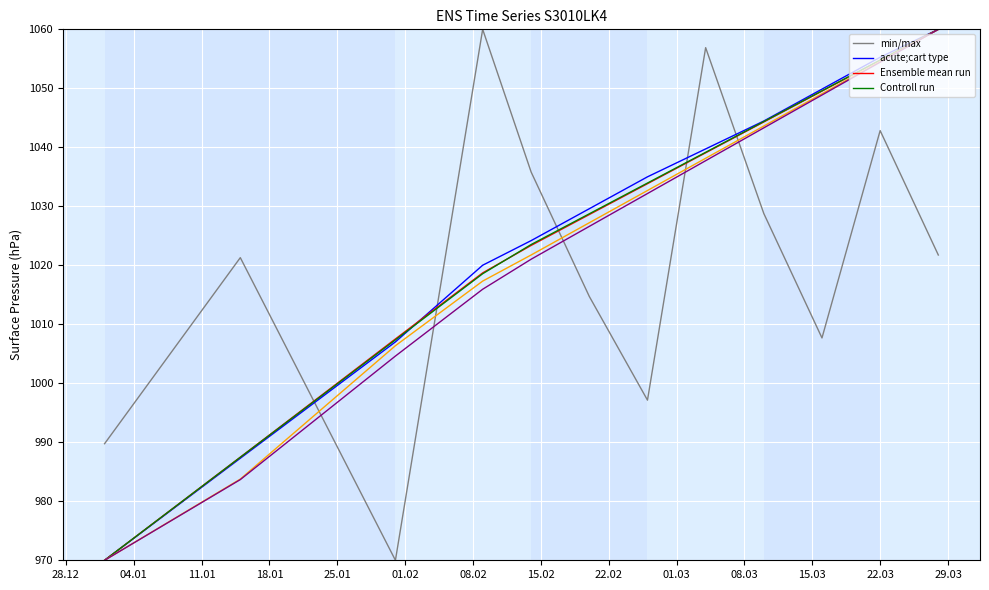

What is the greatest value displayed?

1060.0